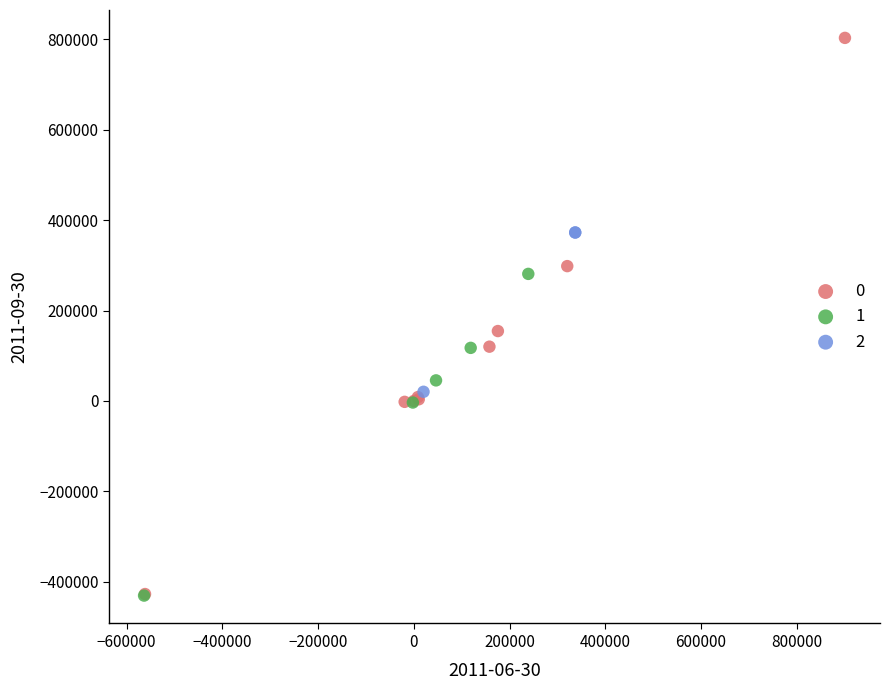

Which series has the largest Y range (max minus min)?

0